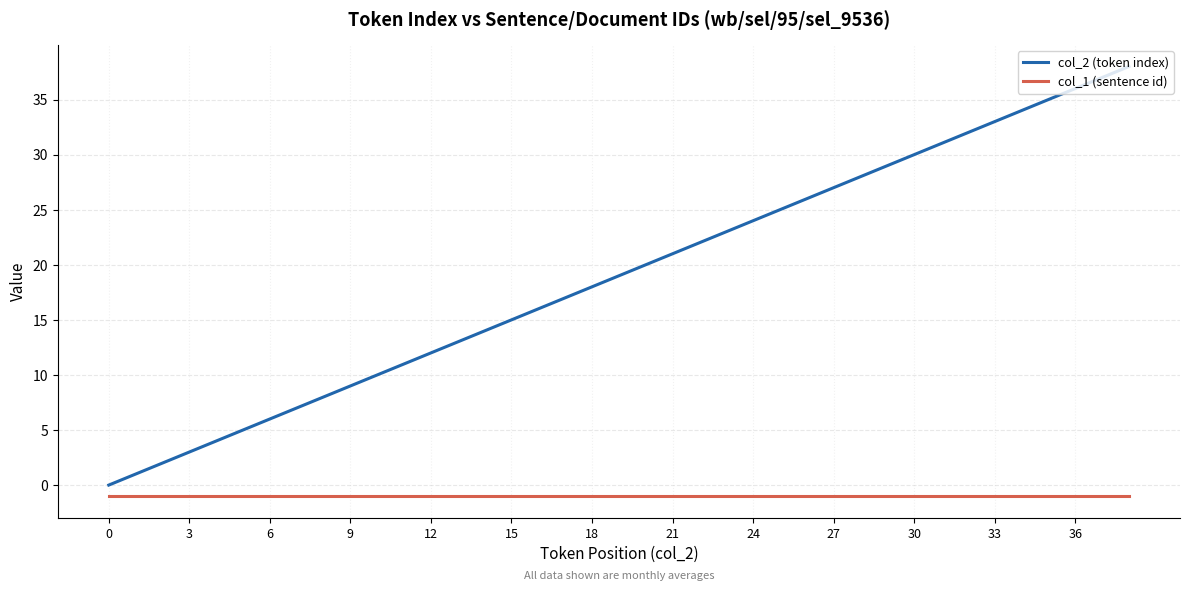

Rank the series by their average value, from highest to lowest.

col_2 (token index), col_1 (sentence id)